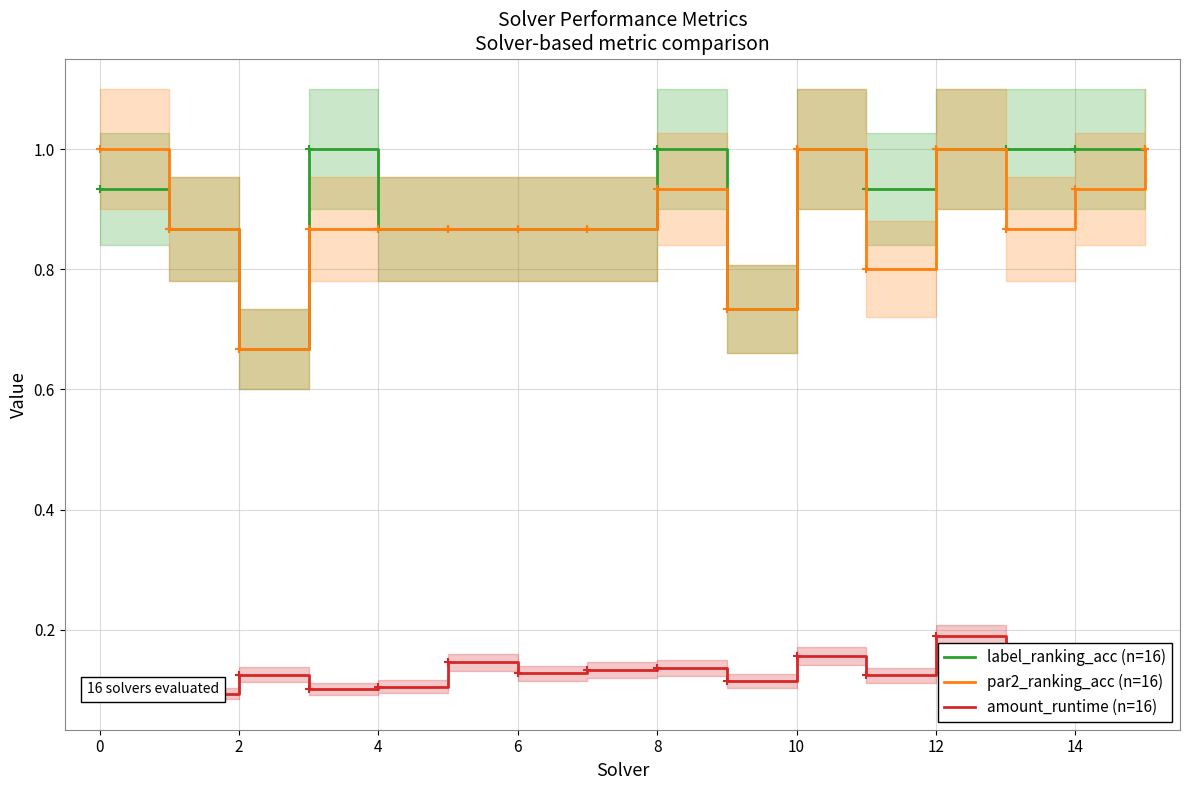

The value of par2_ranking_acc (n=16) at 12 is 1.0. True or false?

True